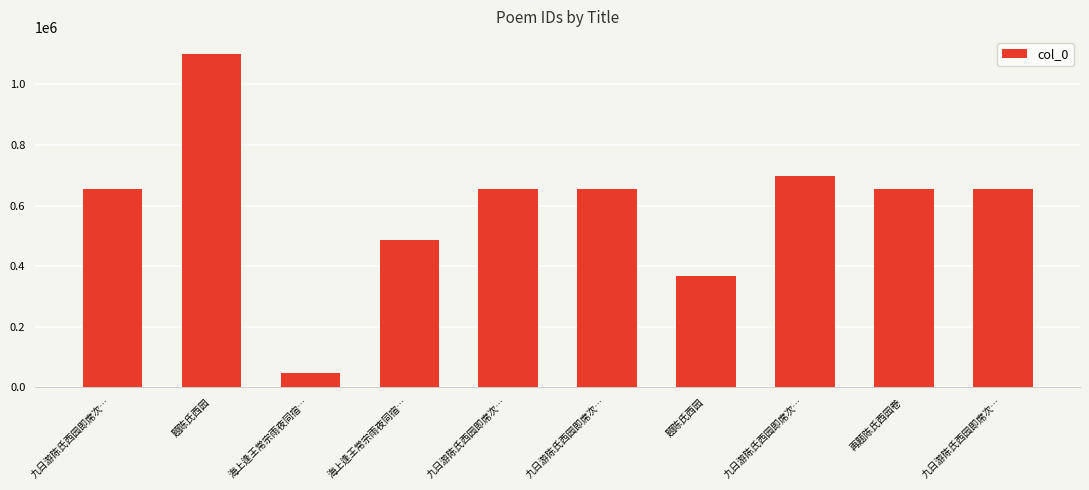

What is the value of the 2nd bar from the left?

1101675